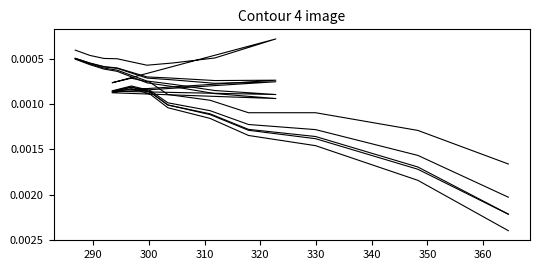

True or false: gamma surf and gamma paper cross at least once.

False